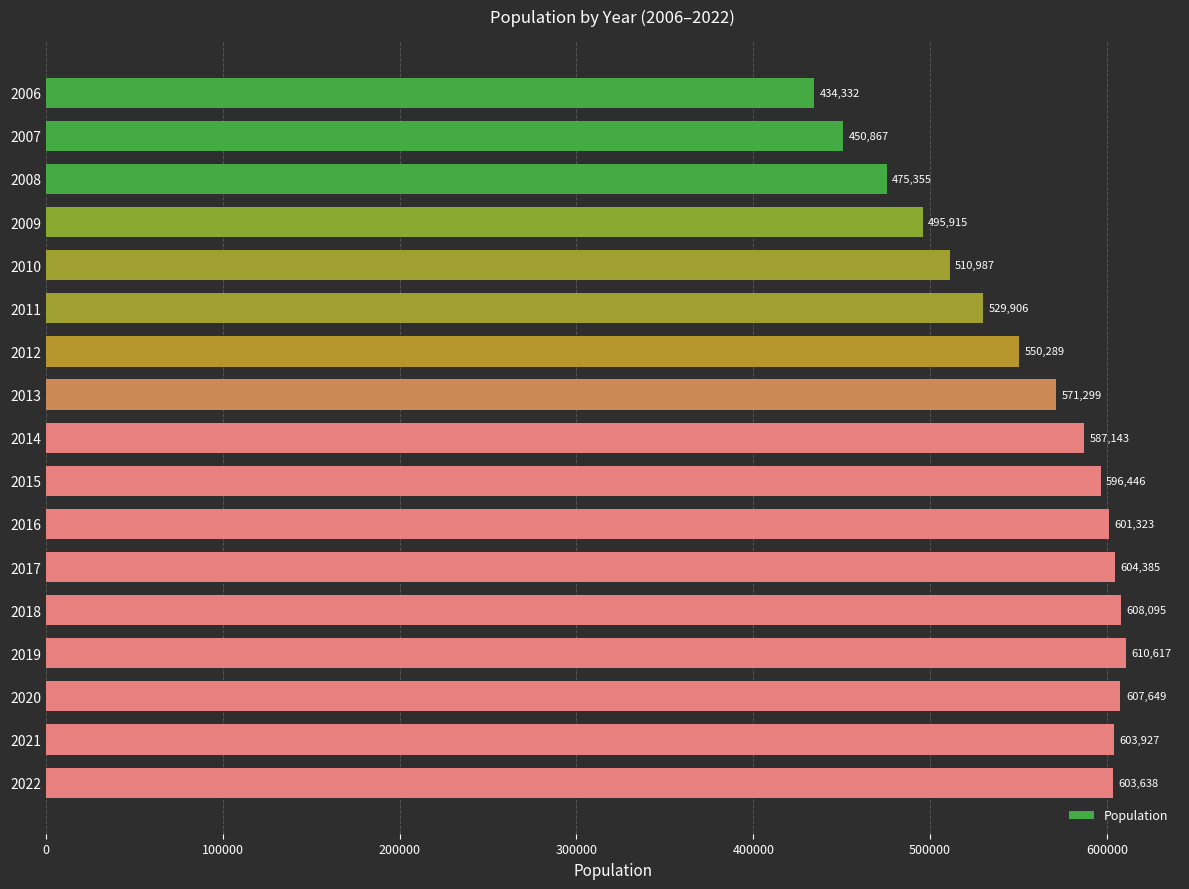

The chart shows a value of 926529 at 2015. True or false?

False